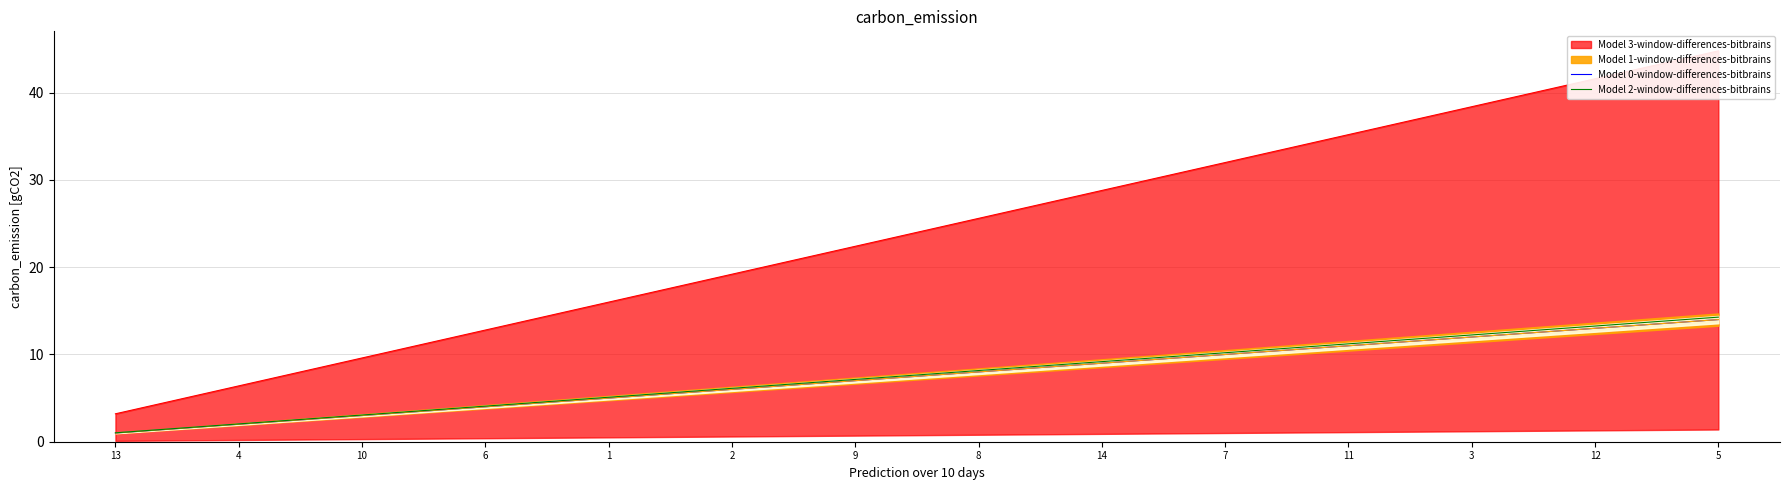

What is the minimum value for Model 0-window-differences-bitbrains?

1.0